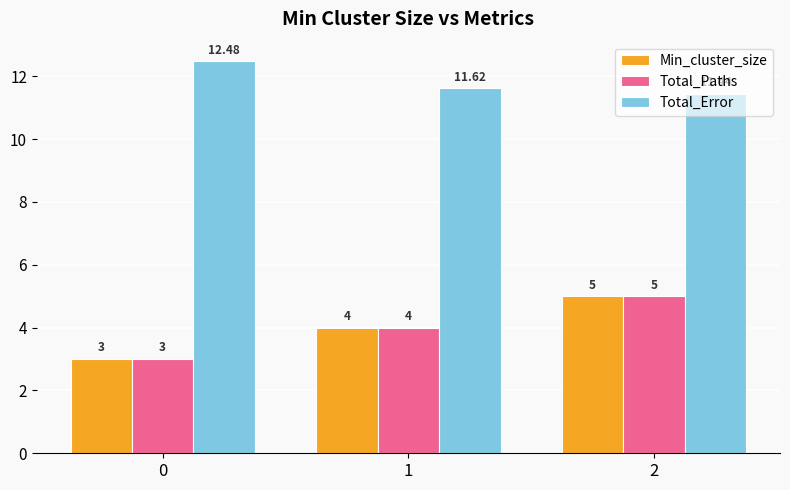

Rank the categories by Min_cluster_size value from highest to lowest.

2, 1, 0